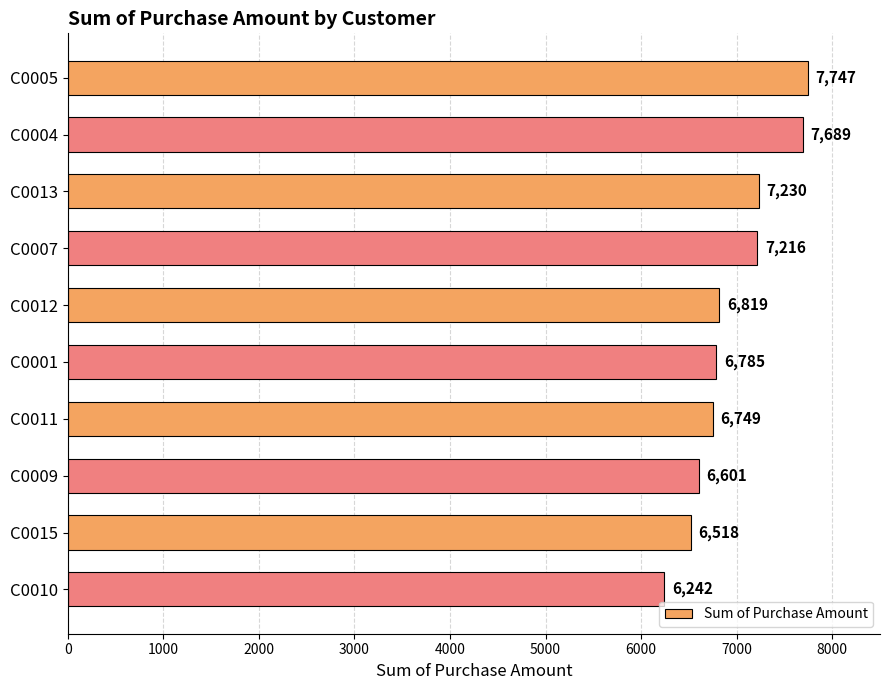

At which category does the chart reach its minimum across all series?

C0010